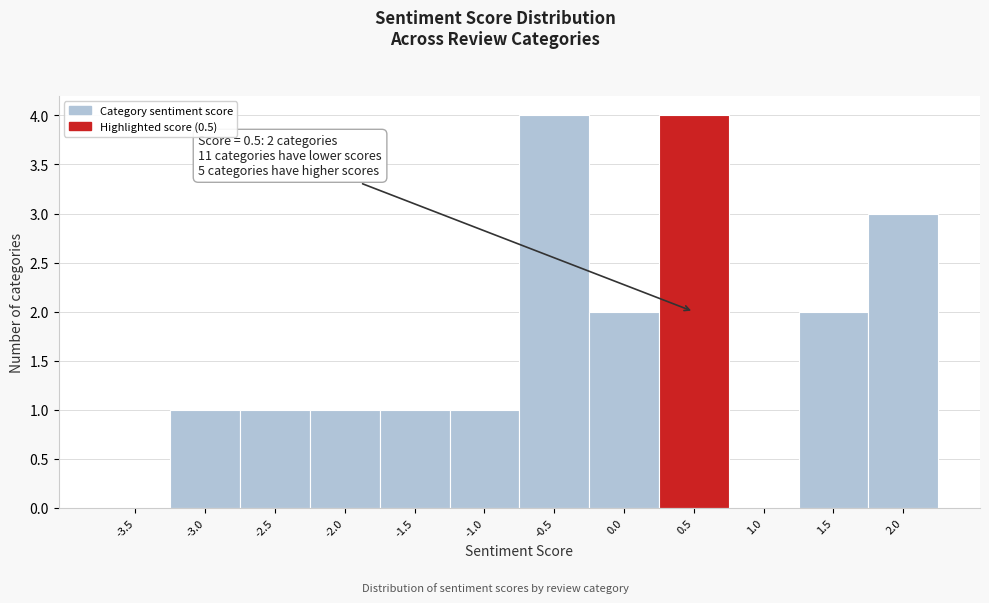

Reading left to right, what are all the values shown in this chart?

-3.5=0	-3.0=1	-2.5=1	-2.0=1	-1.5=1	-1.0=1	-0.5=4	0.0=2	0.5=4	1.0=0	1.5=2	2.0=3